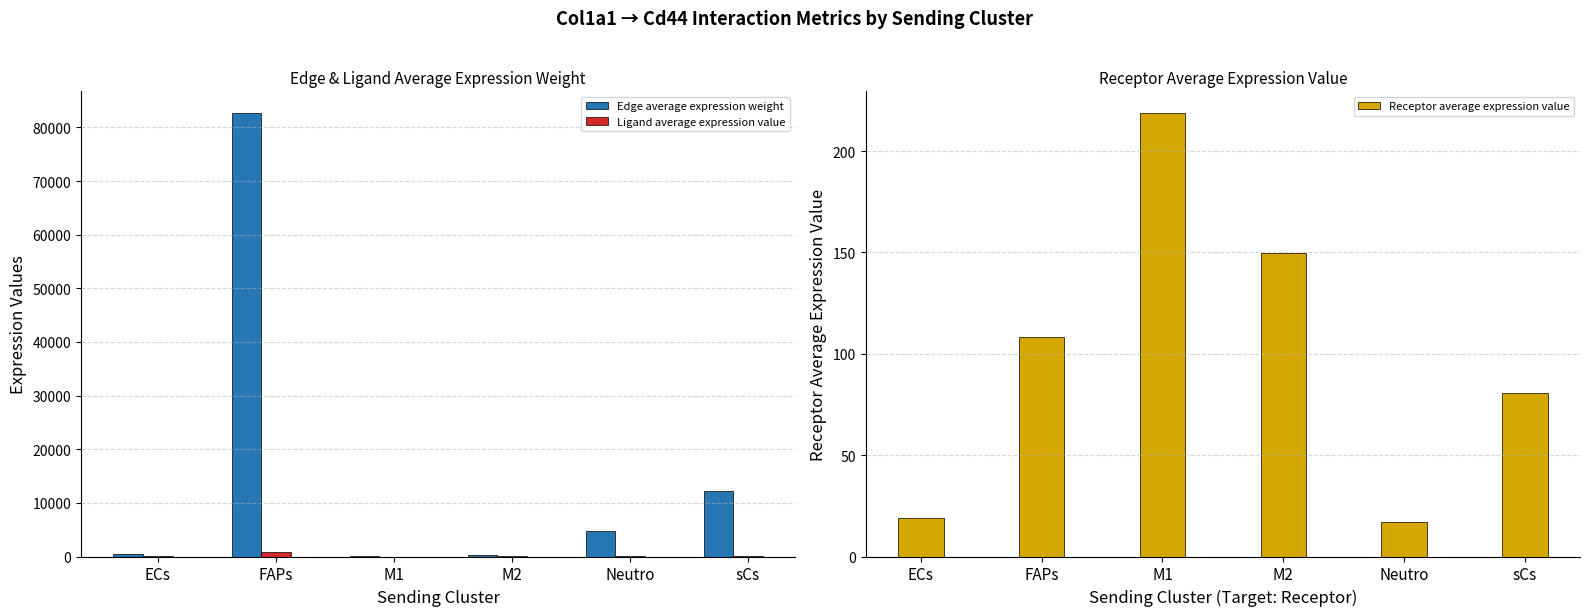

What is the value of the Receptor average expression value bar at the 1st from the left?

19.2